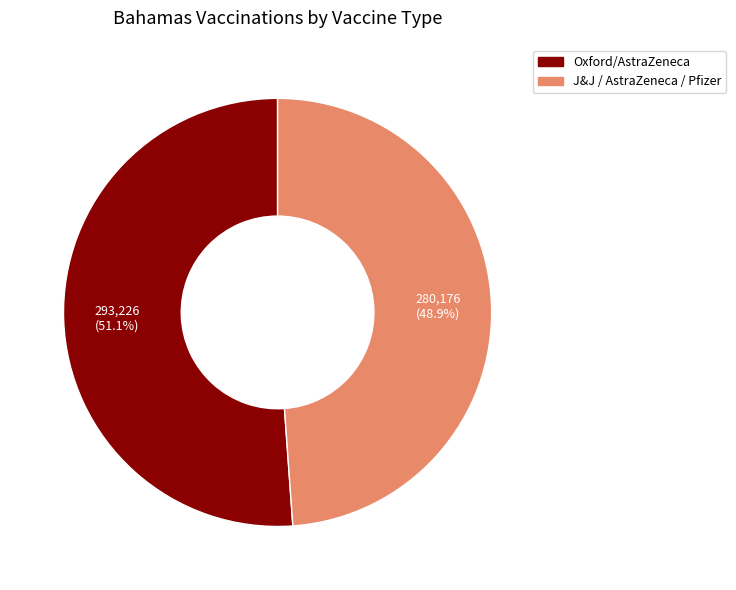

Is there a majority slice in this chart?

Yes